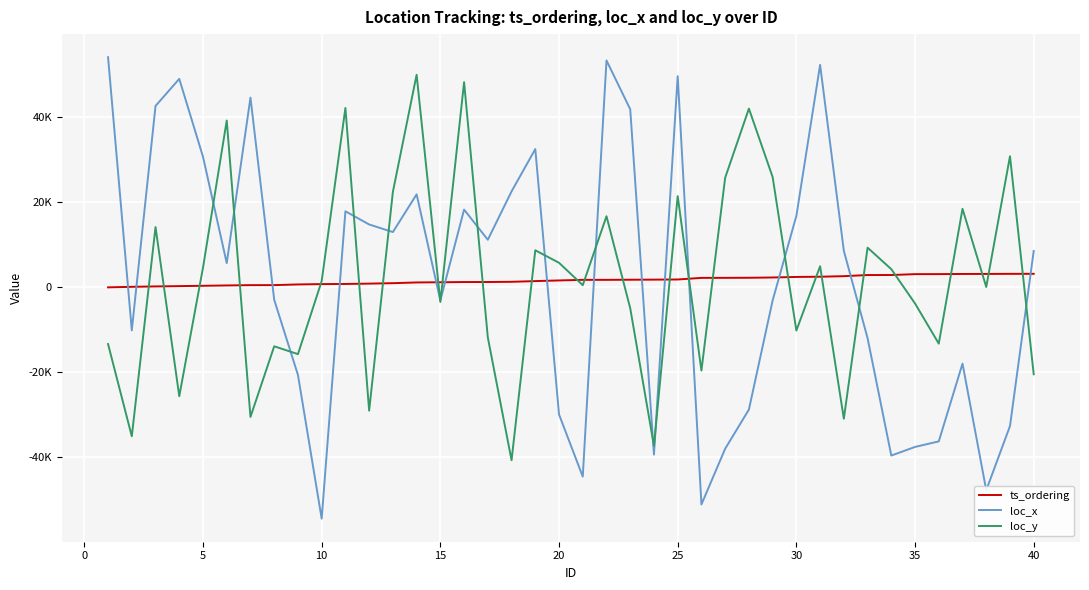

Does the chart have visible grid lines?

Yes